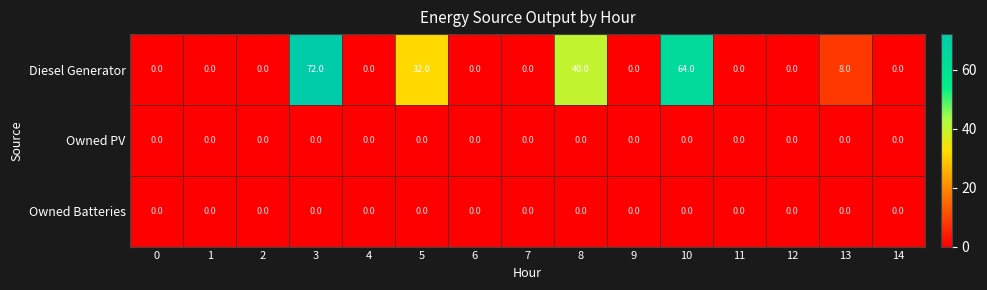

At which category is the sum across all series the highest?

3